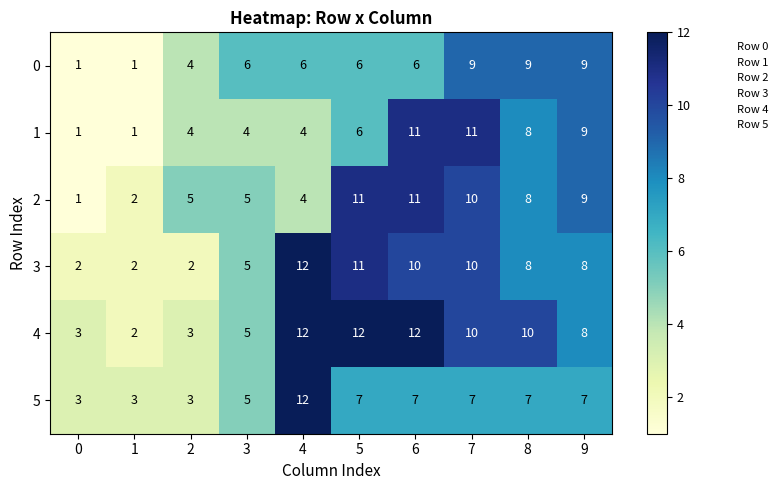

Is the value of 0 at 0 greater than the value of 4 at 2?

No